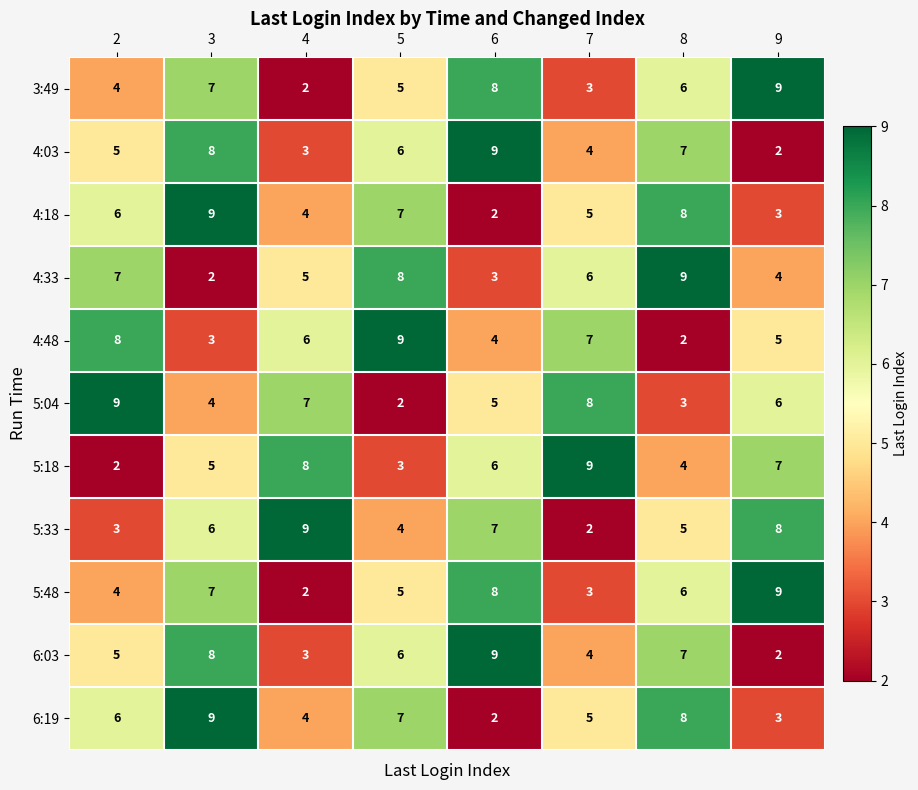

Which category has the highest value in the 3:49 series?

9